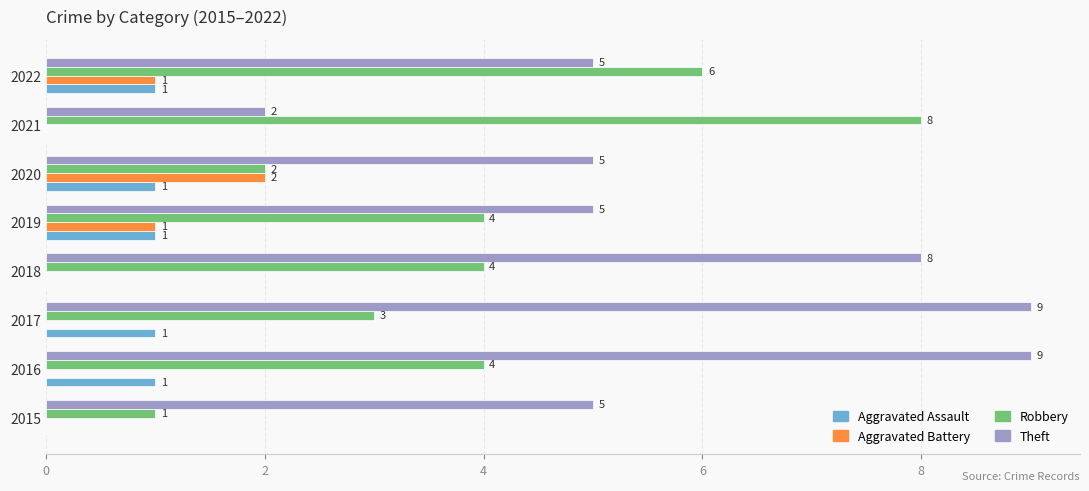

Read the Theft value at 2020.

5